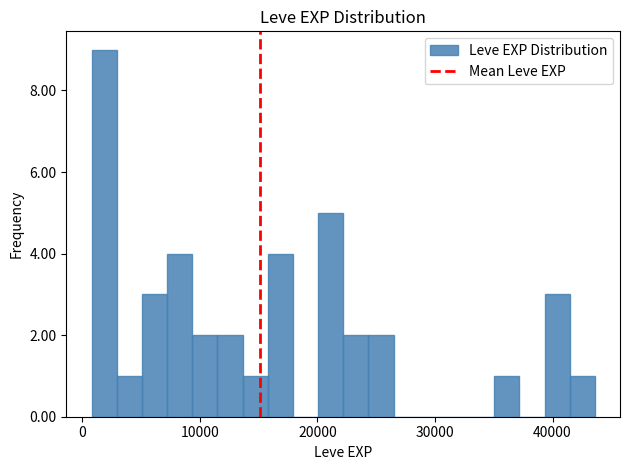

Around what value on the x-axis is the tallest bar? Give the approximate position of its centre, as read against the axis.

2000